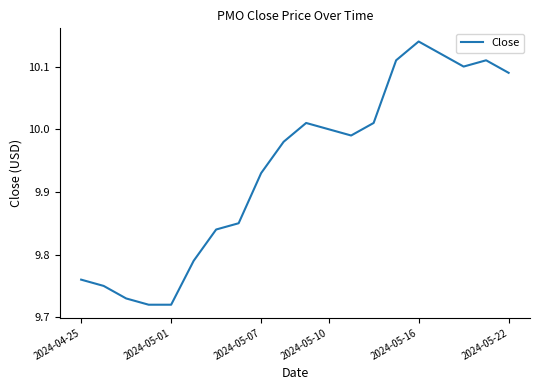

What is the sum of all values?

198.8